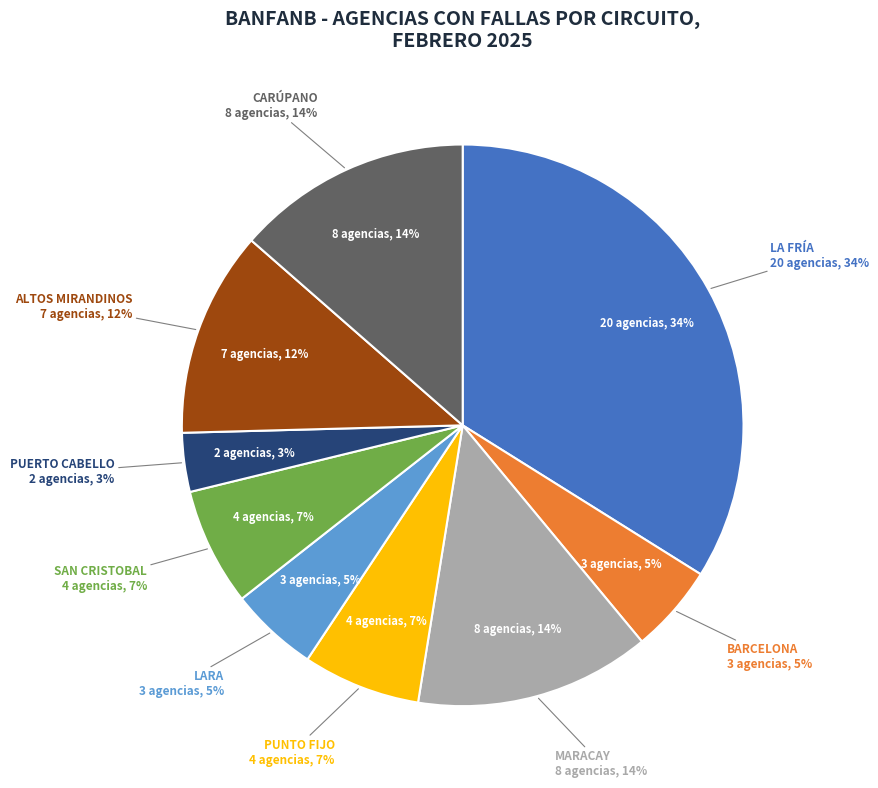

How many slices are in this pie chart?

9